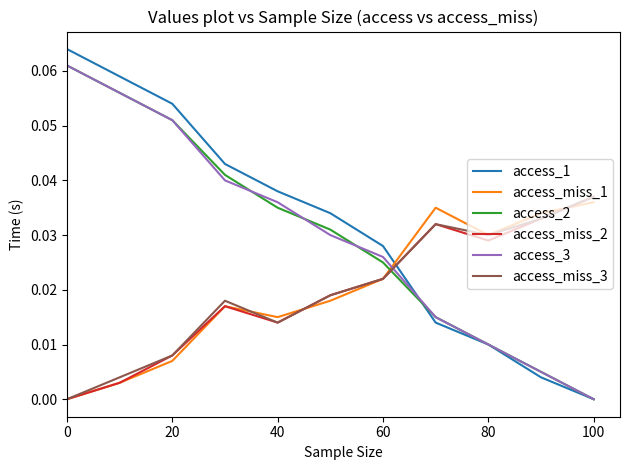

How many times do access_miss_1 and access_2 cross each other?

1